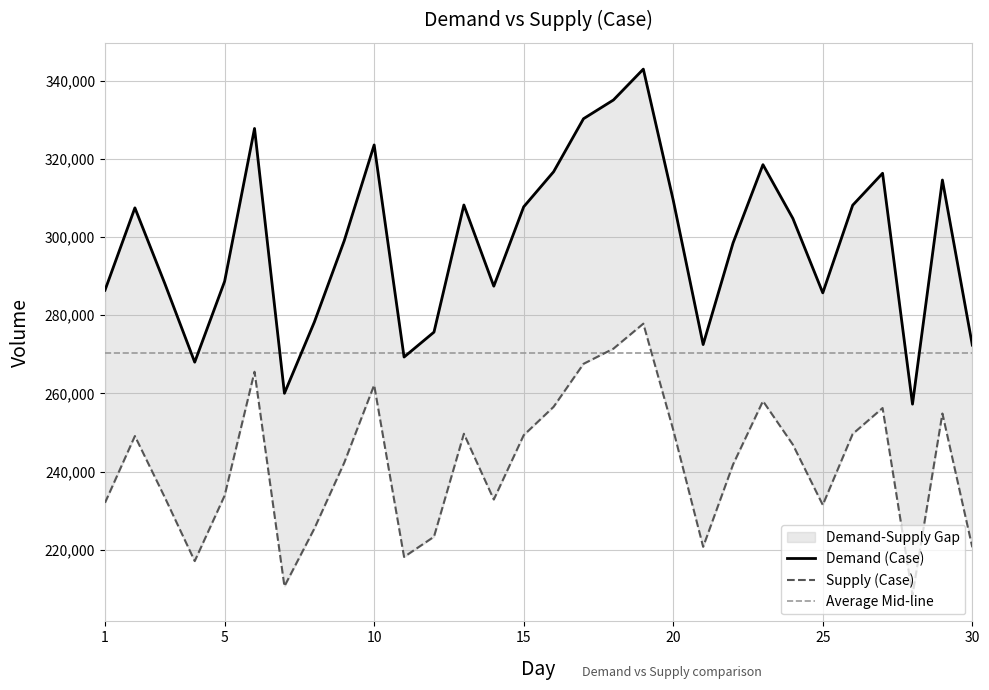

The Demand (Case) series shows 308121 at 26. True or false?

True